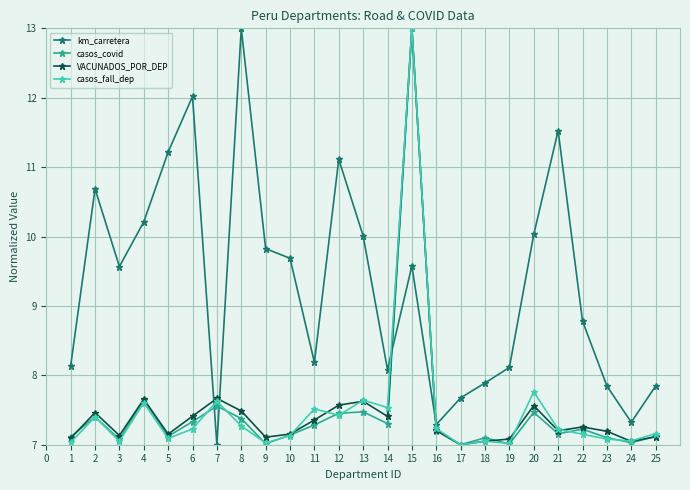

Is the value of casos_fall_dep at 1 greater than the value of casos_covid at 8?

No